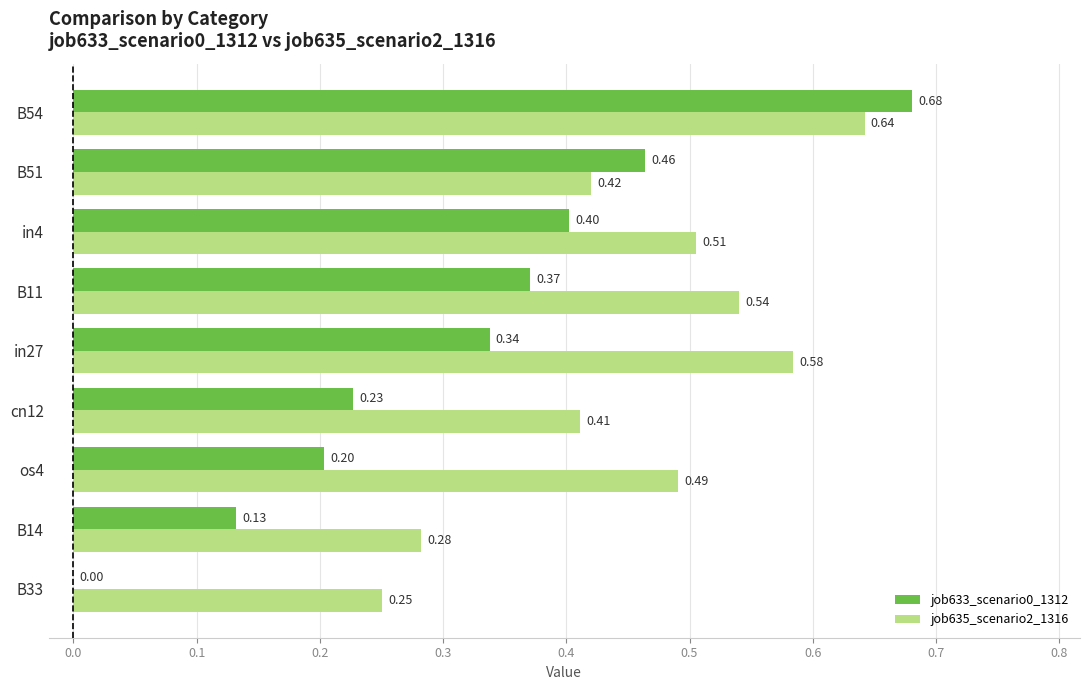

What is the sum of the job635_scenario2_1316 values at in27 and B33?

0.8